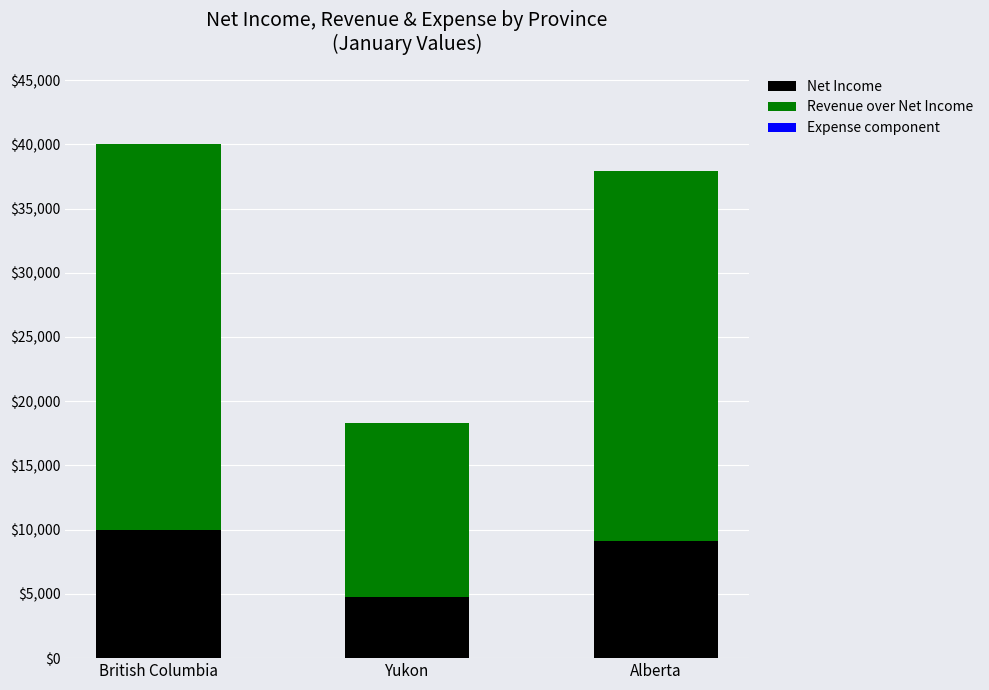

What is the value of the Net Income bar at the 3rd from the left?

9130.0